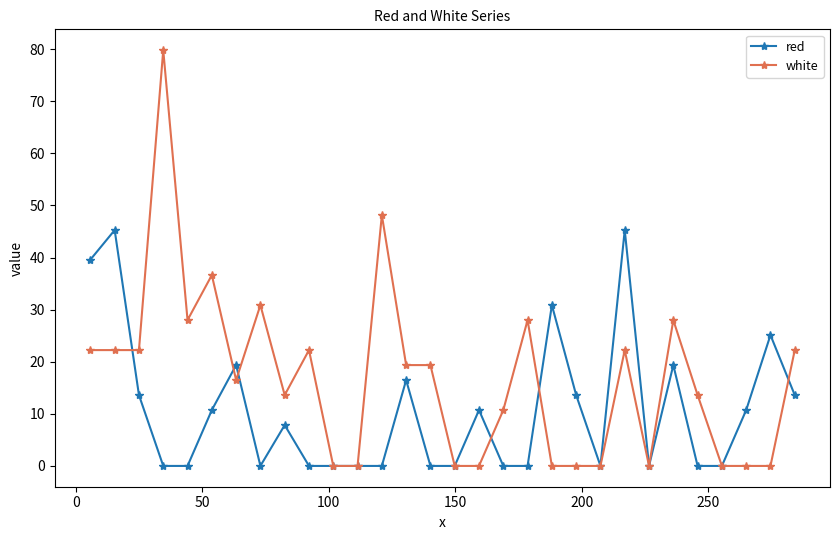

How many values in the white series are below 19?

15